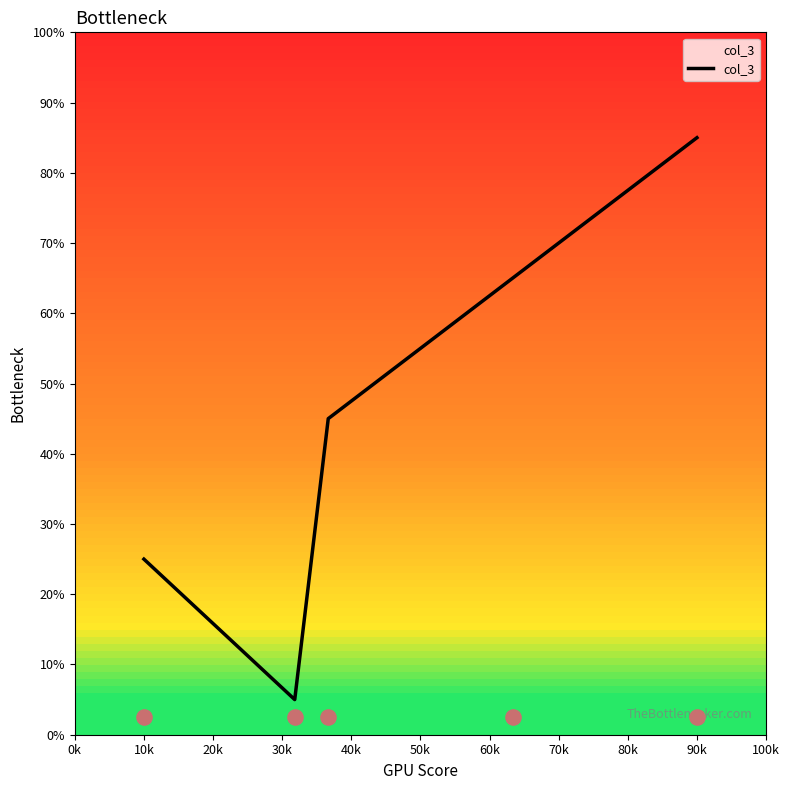

True or false: col_3 has a value of 25 at 10k.

True